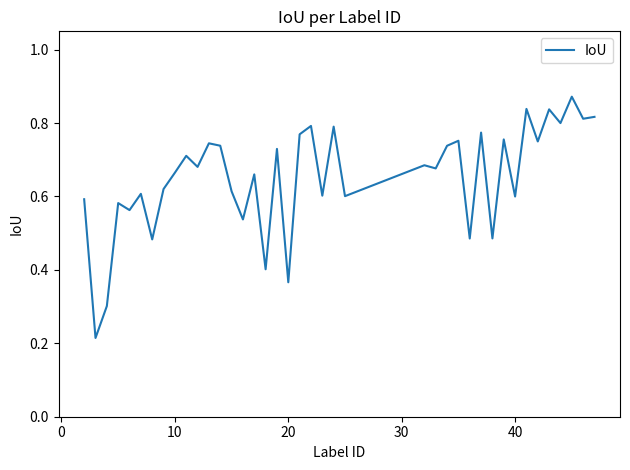

How many lines are shown in the chart?

1